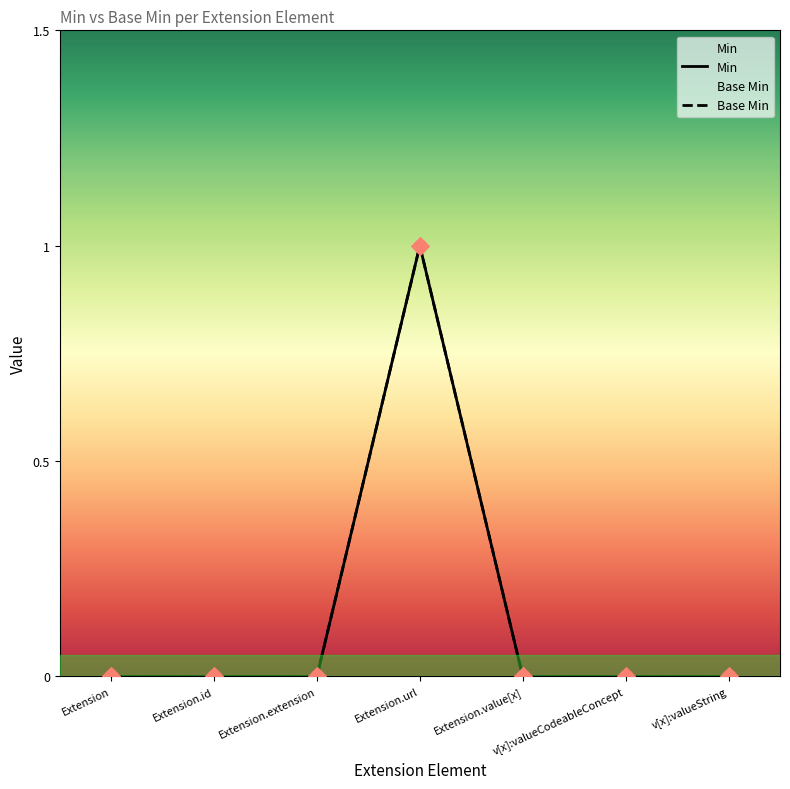

Which series contains the highest Y value?

Min